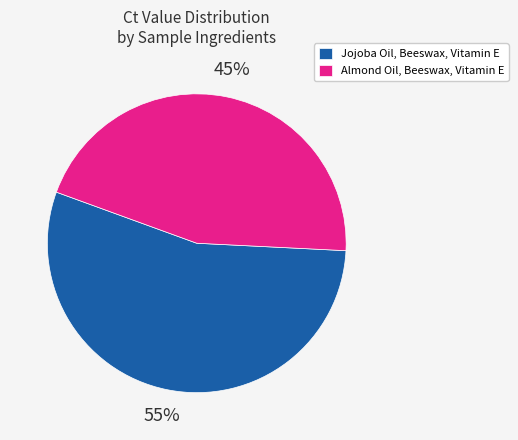

To the nearest percent, what portion does Almond Oil, Beeswax, Vitamin E represent?

45%